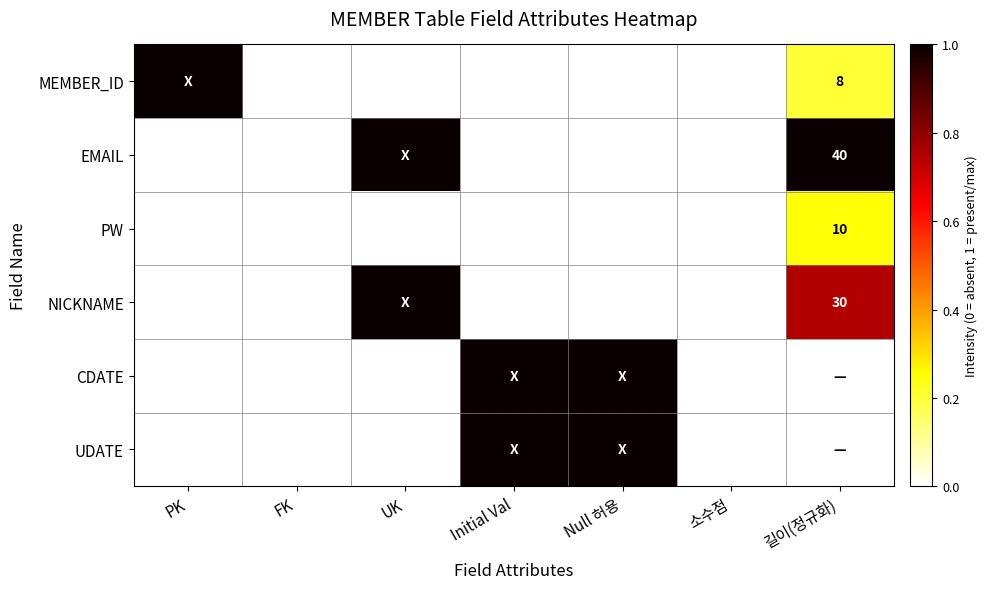

At which category is the sum across all series the highest?

길이(정규화)